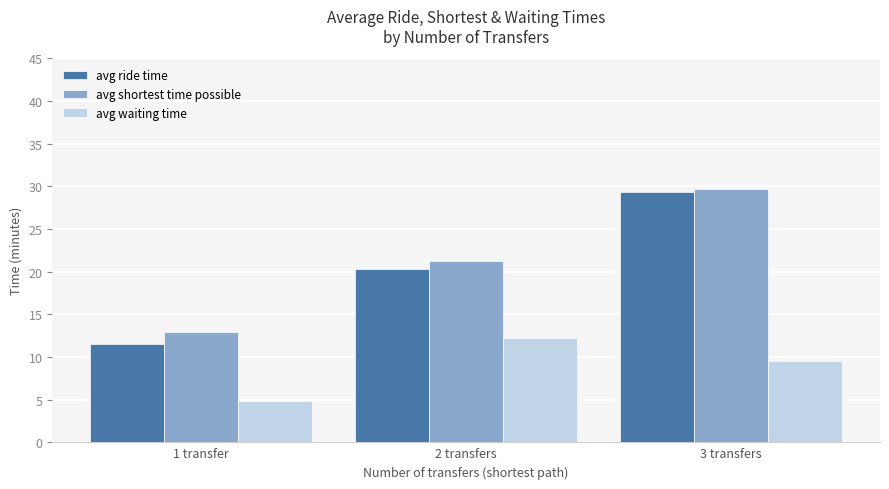

Reading right to left, transcribe all the data shown in this chart.

avg ride time: 3 transfers=29.3	2 transfers=20.4	1 transfer=11.5
avg shortest time possible: 3 transfers=29.6	2 transfers=21.3	1 transfer=13.0
avg waiting time: 3 transfers=9.5	2 transfers=12.2	1 transfer=4.8